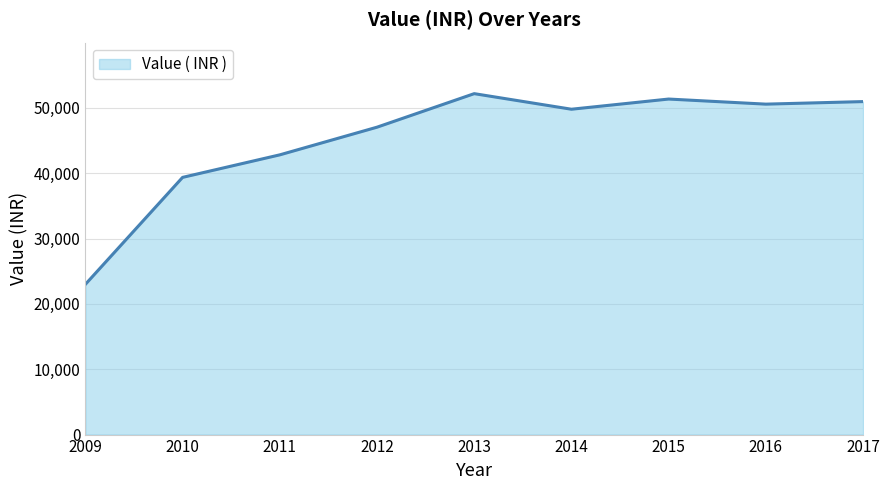

Reading left to right, list all the values displayed in this chart.

2009=22990.0	2010=39360.0	2011=42808.0	2012=47041.0	2013=52173.0	2014=49789.0	2015=51347.0	2016=50568.0	2017=50957.5